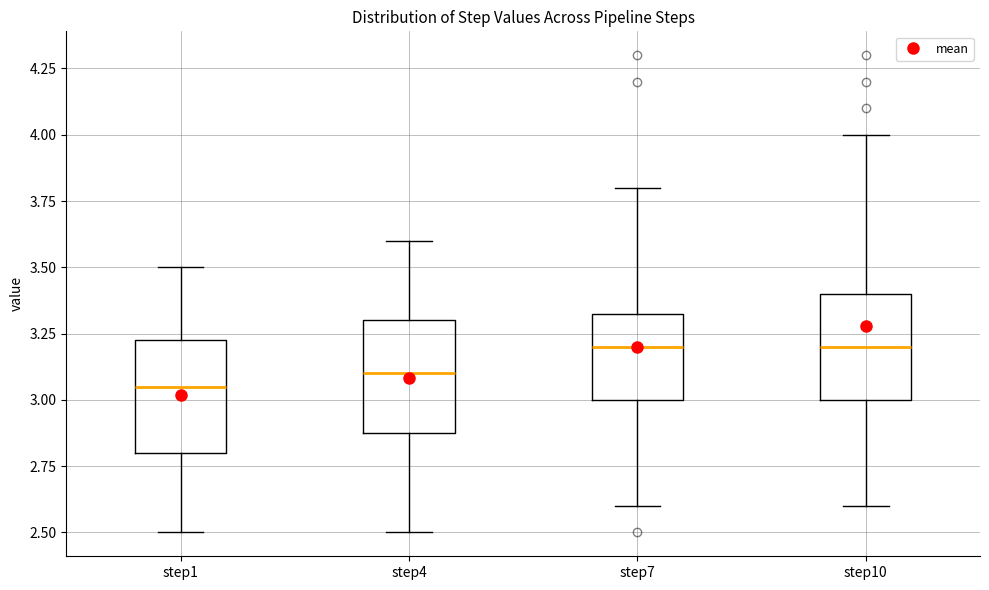

Where does the median line of the box for step4 sit on the y-axis? The values are not printed on the chart, so give them approximately, as read against the axis.

3.10